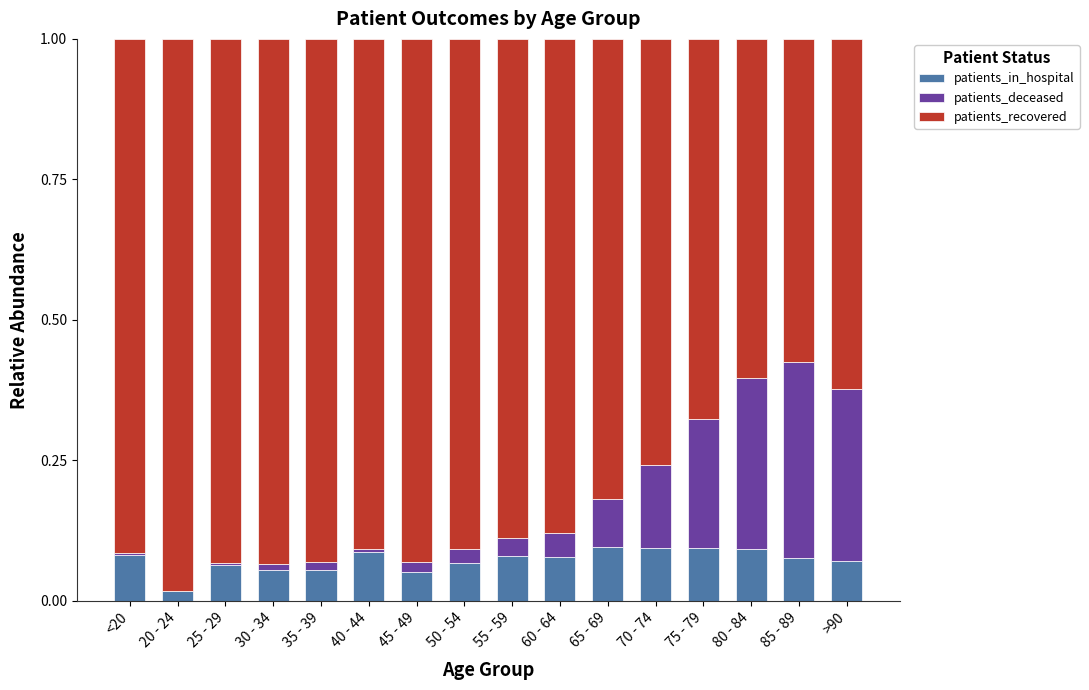

The value of patients_in_hospital at >90 is 0.1. True or false?

True